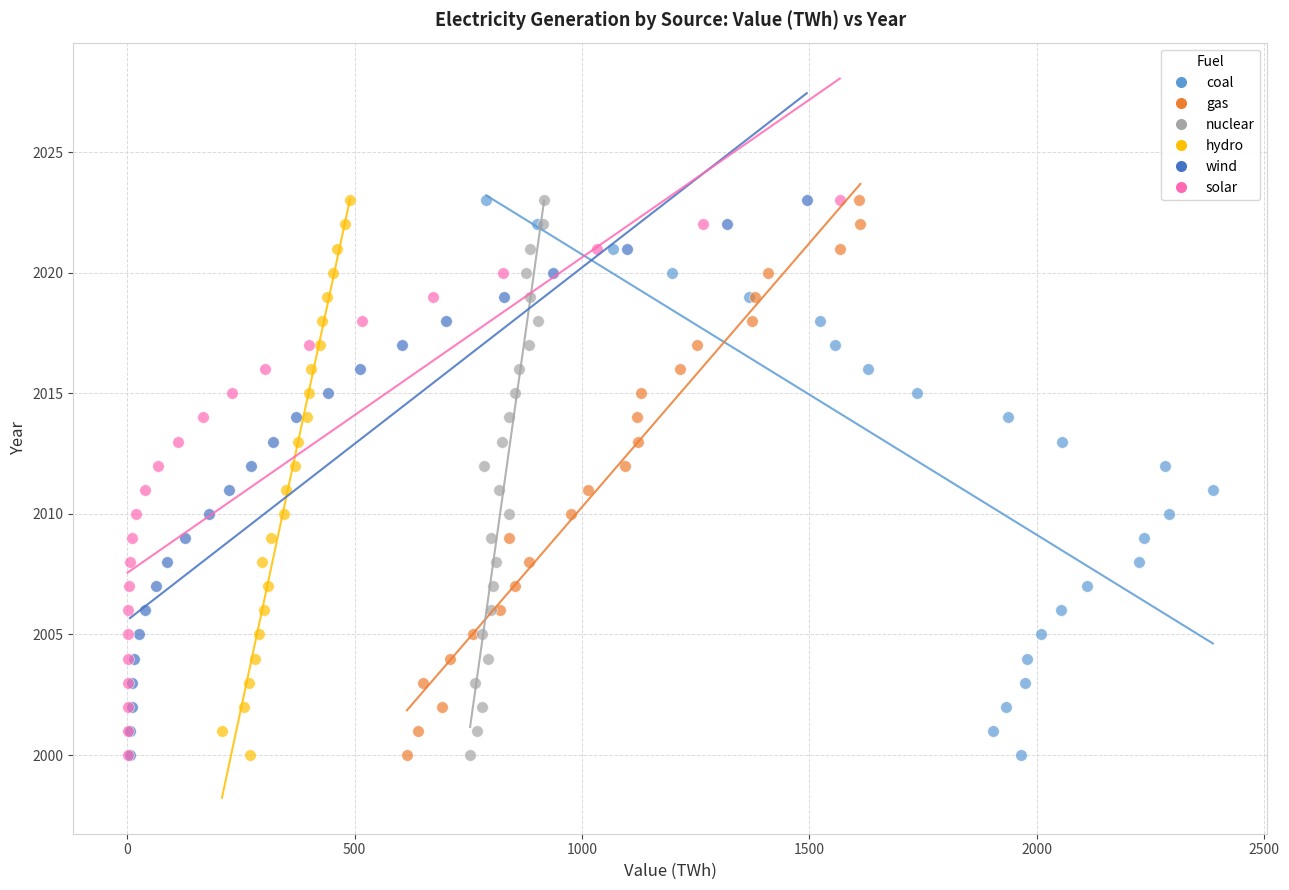

What are all the series names shown in the legend?

coal, gas, nuclear, hydro, wind, solar